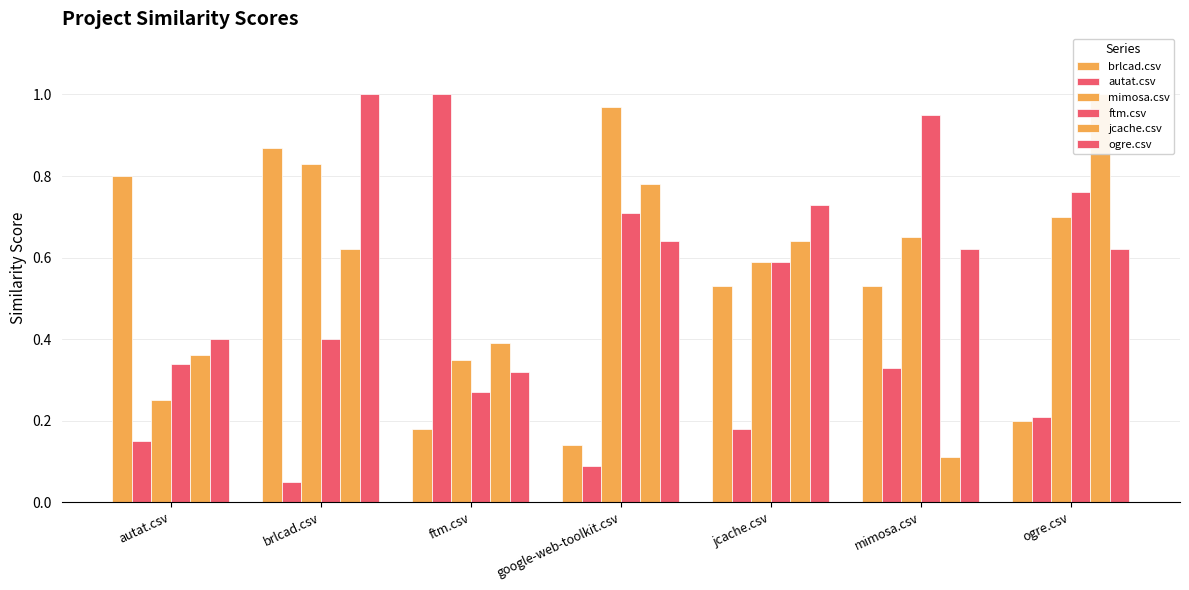

What position from the right is brlcad.csv?

6